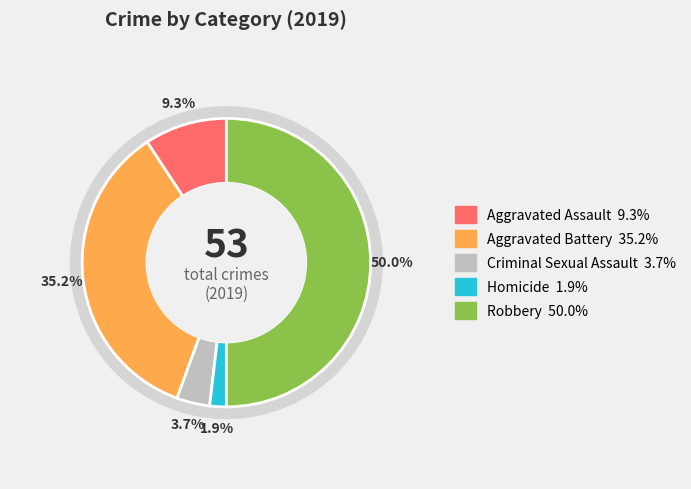

Combined, do Robbery and Homicide account for over 50%?

Yes